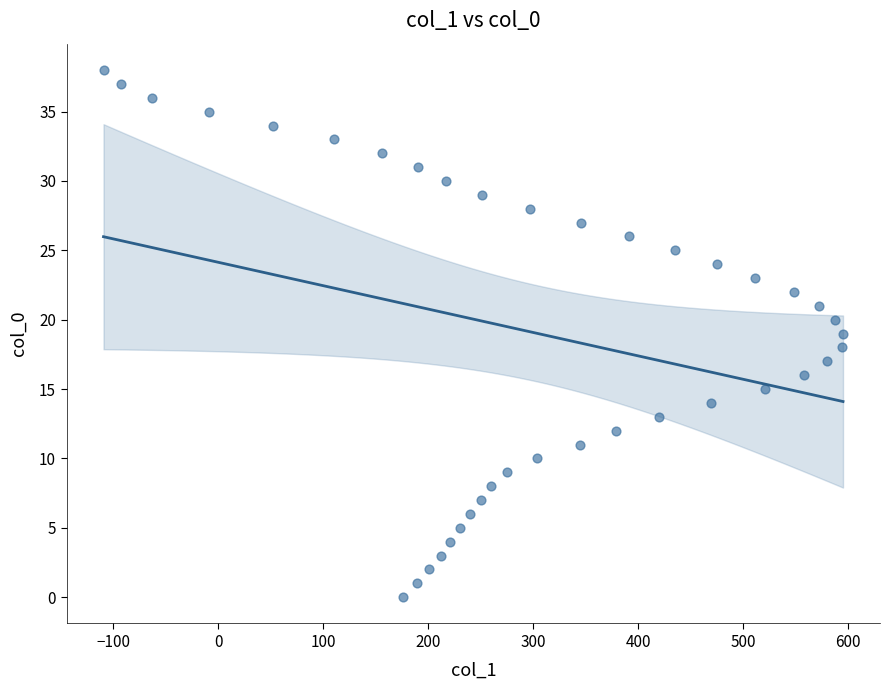

What is the range of Y values (max minus min)?

38